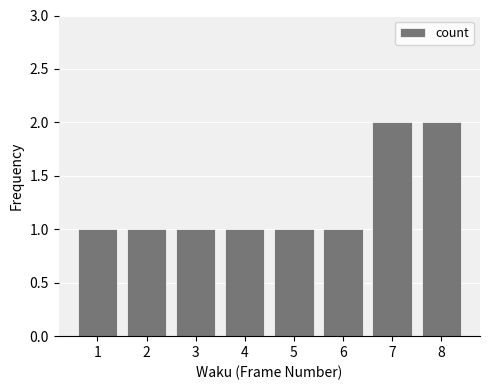

What is the value of the 8th bar from the left?

2